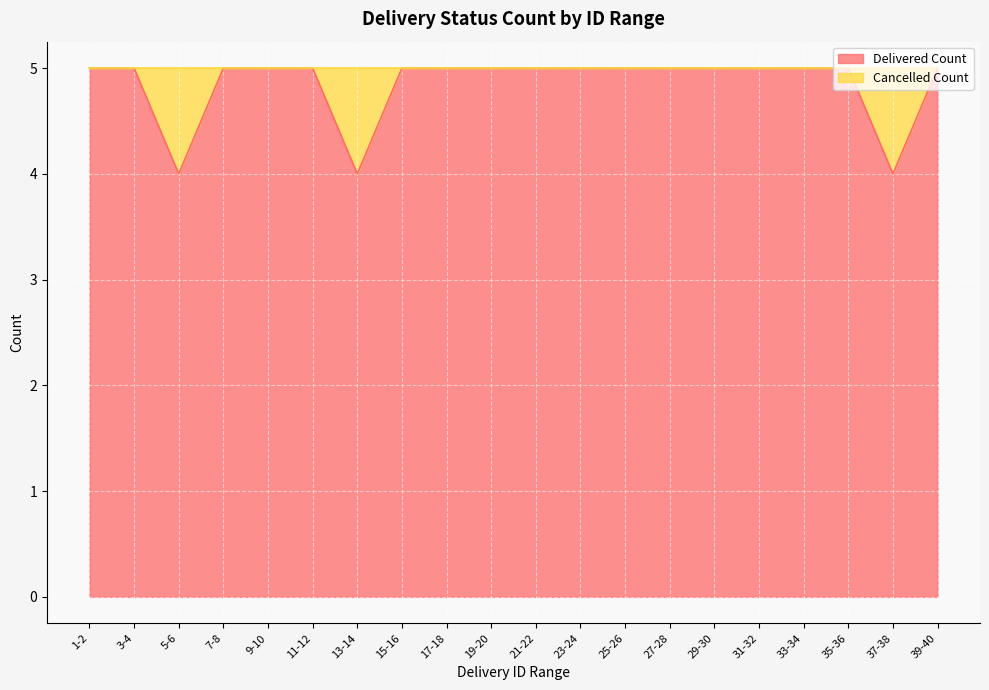

Reading left to right, what are all the values shown in this chart?

5	5	4	5	5	5	4	5	5	5	5	5	5	5	5	5	5	5	4	5